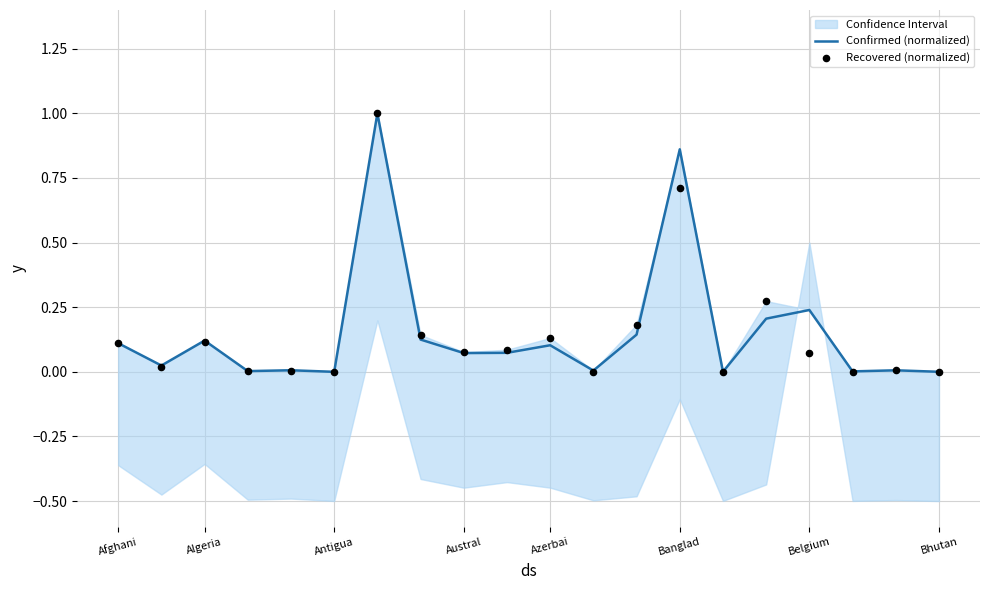

Which series reaches the maximum Y coordinate?

Confirmed (normalized)